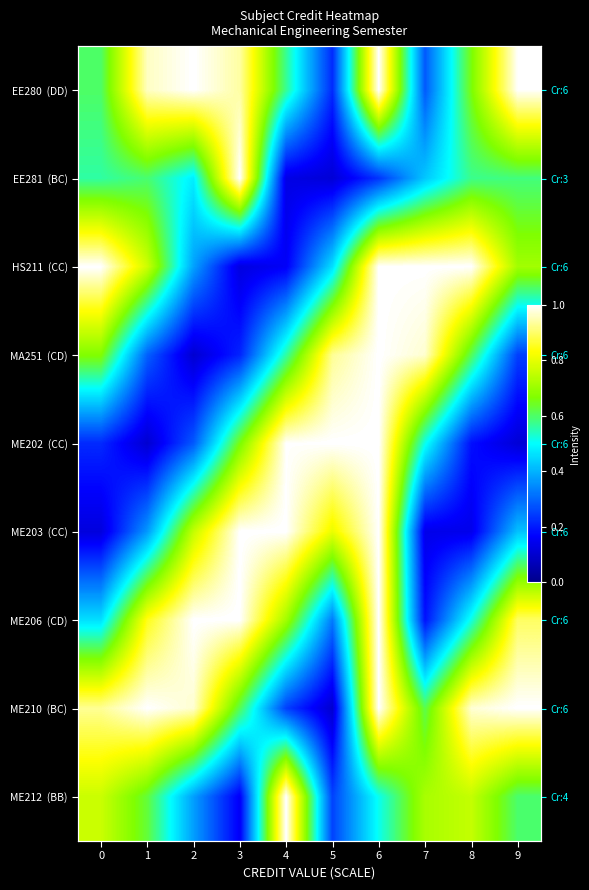

What is the minimum value for ME206 (CD)?

0.2